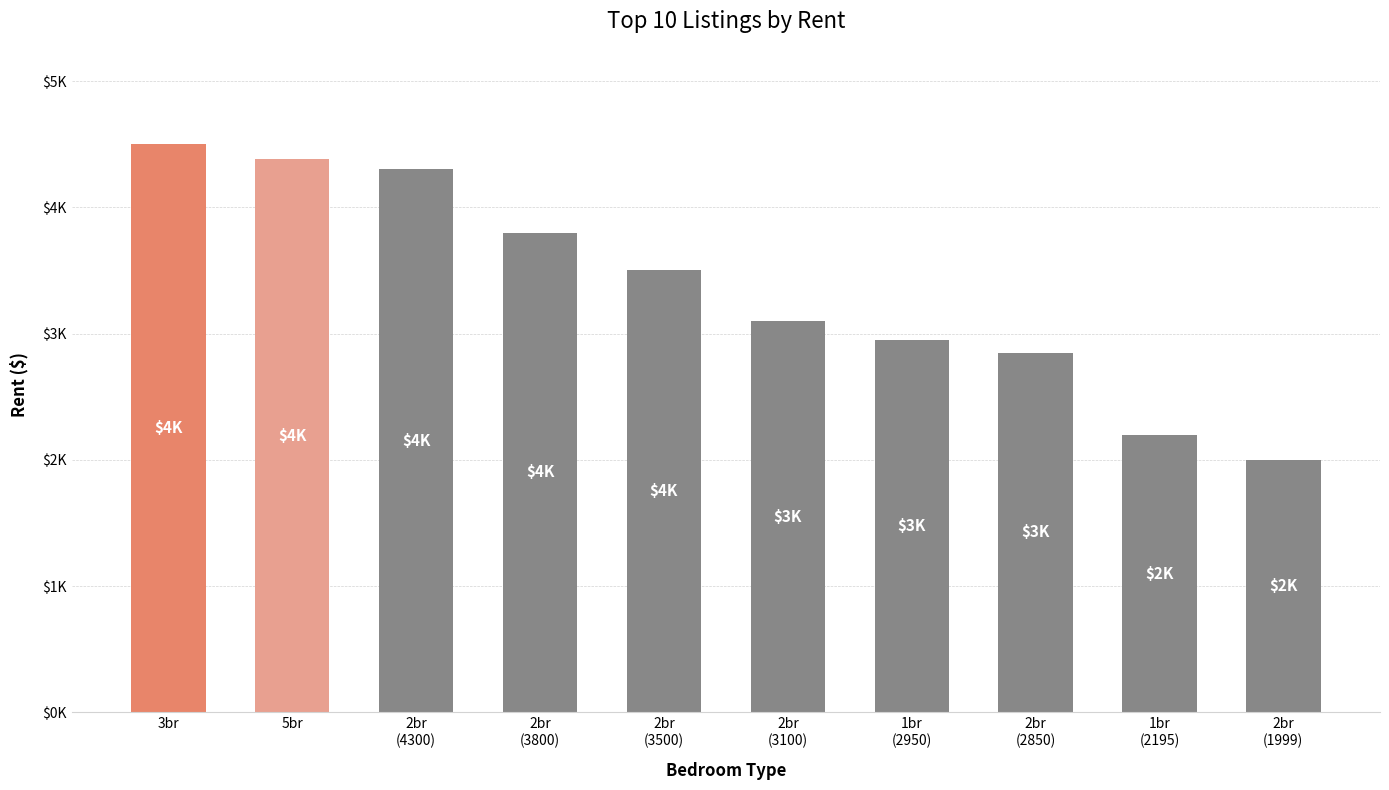

Rank the categories by value from highest to lowest.

3br, 5br, 2br
(4300), 2br
(3800), 2br
(3500), 2br
(3100), 1br
(2950), 2br
(2850), 1br
(2195), 2br
(1999)